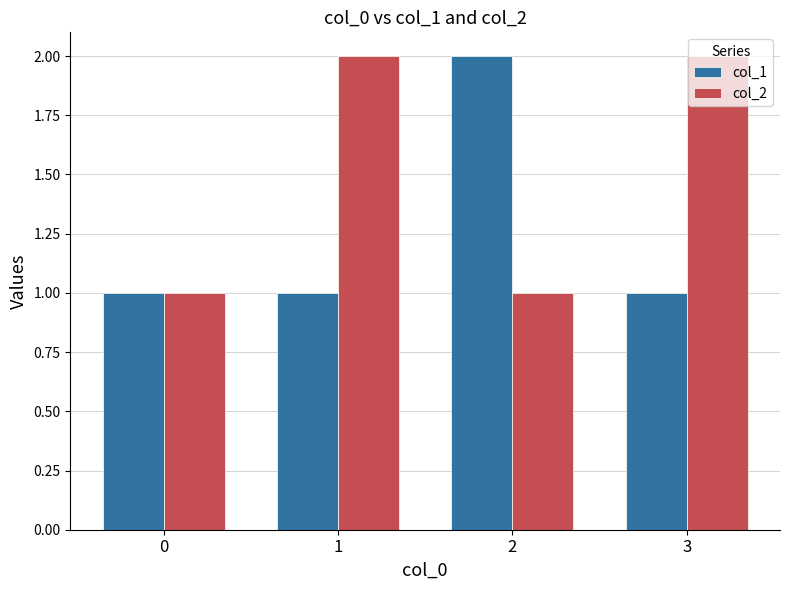

Is it true that col_1 equals 1 at 3?

True